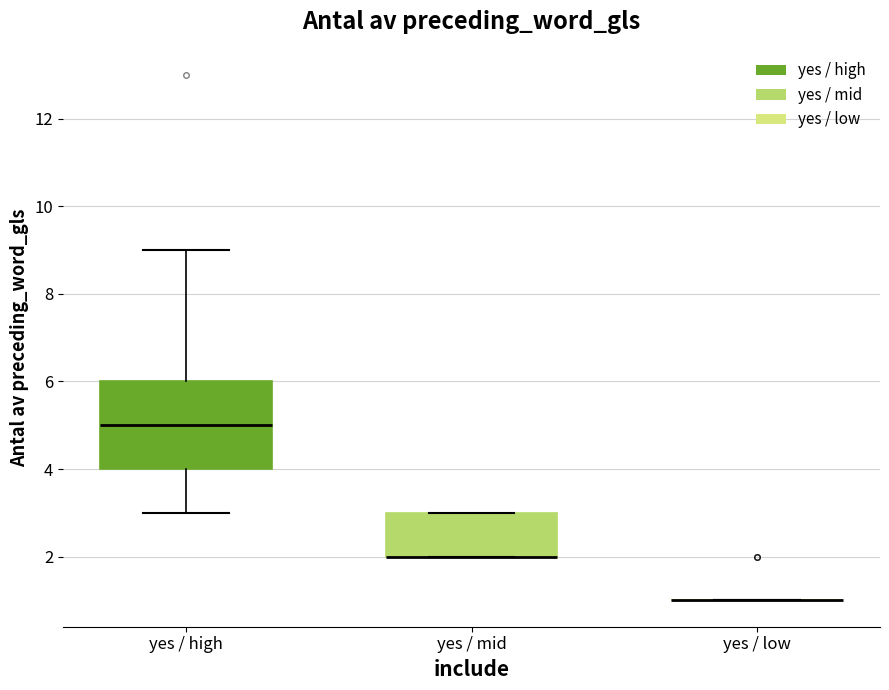

Where is the upper edge of the box for yes / high on the y-axis? The values are not printed on the chart, so give them approximately, as read against the axis.

6